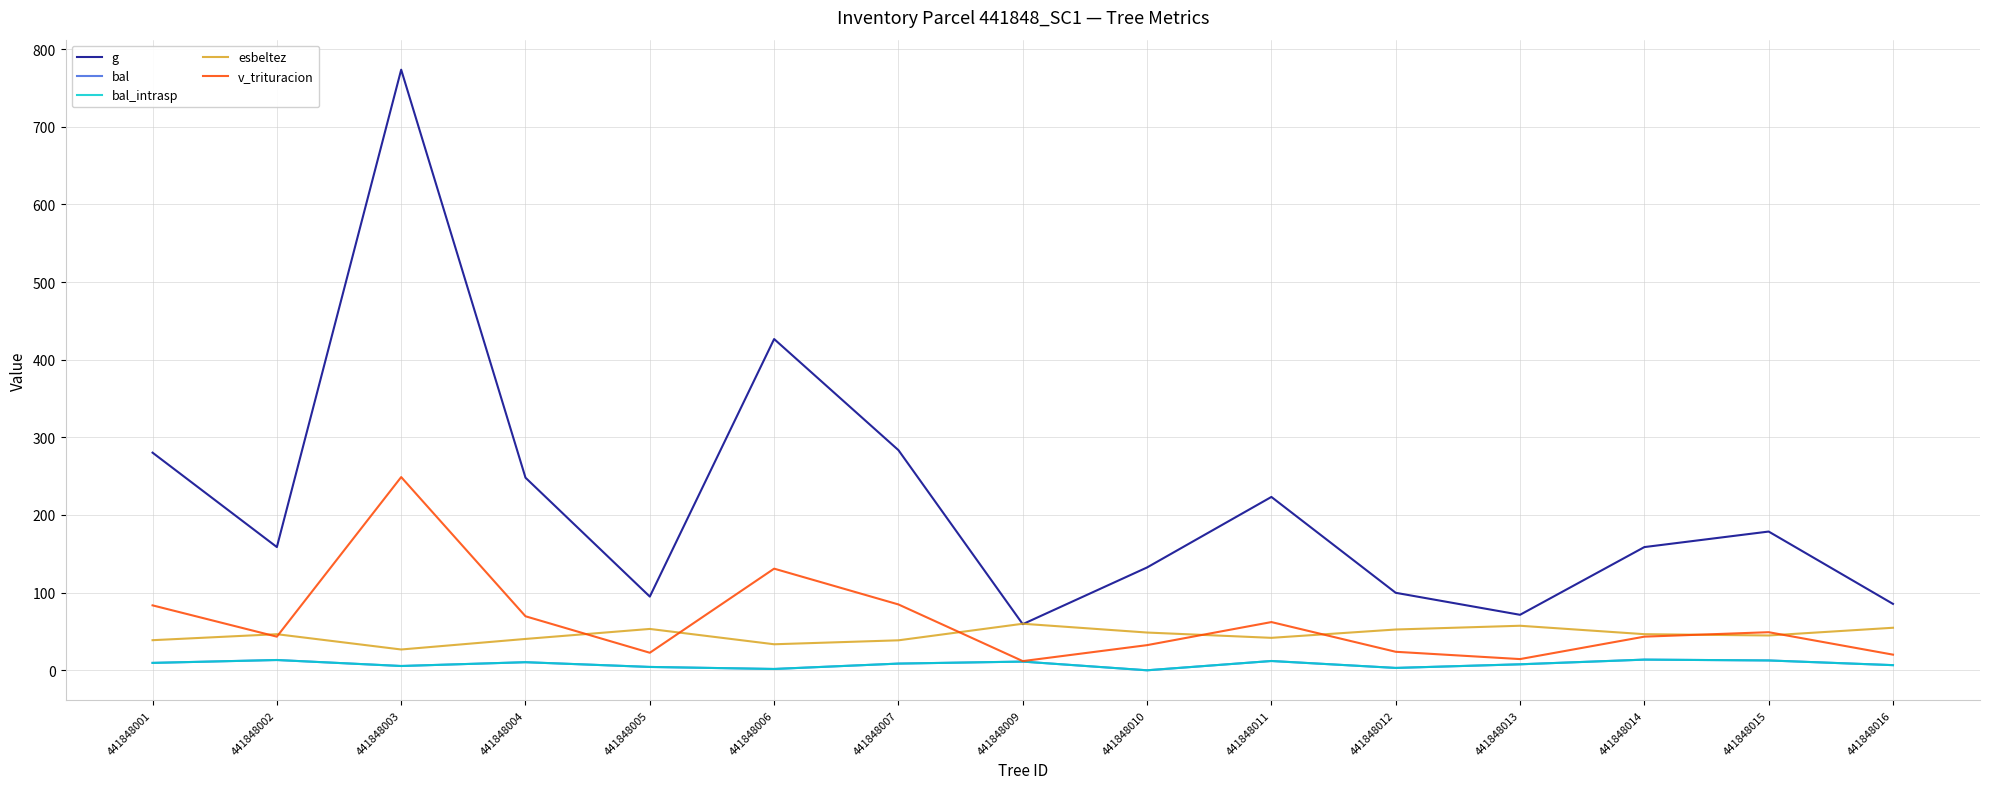

What is the sum of the bal values at 441848005 and 441848013?

12.0